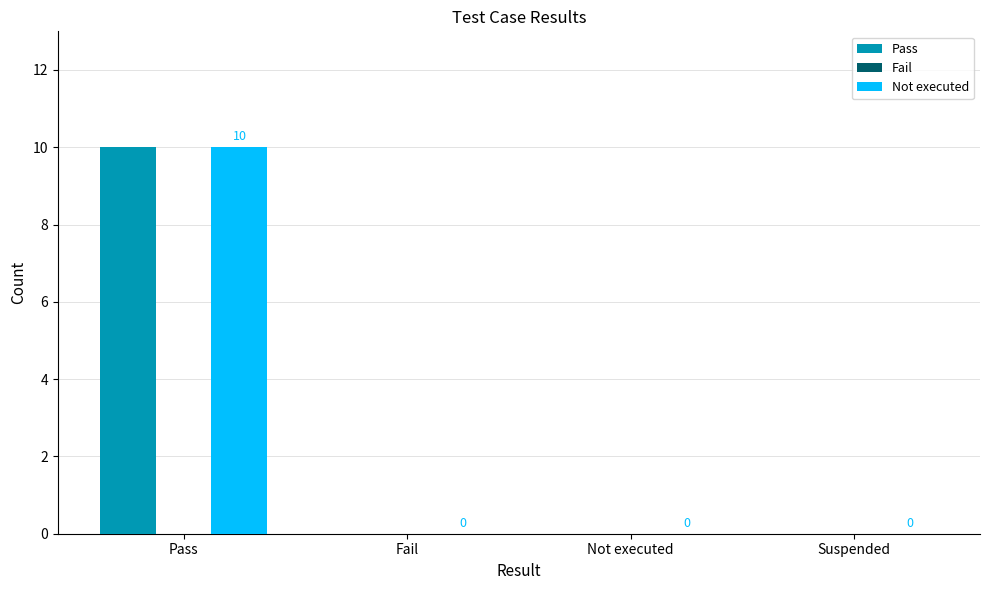

Is it true that Not executed equals -3 at Fail?

False